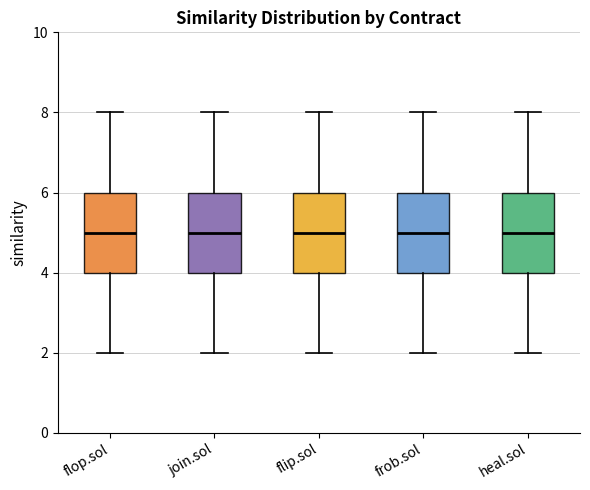

Where does the upper whisker of the box for join.sol end on the y-axis? The values are not printed on the chart, so give them approximately, as read against the axis.

8